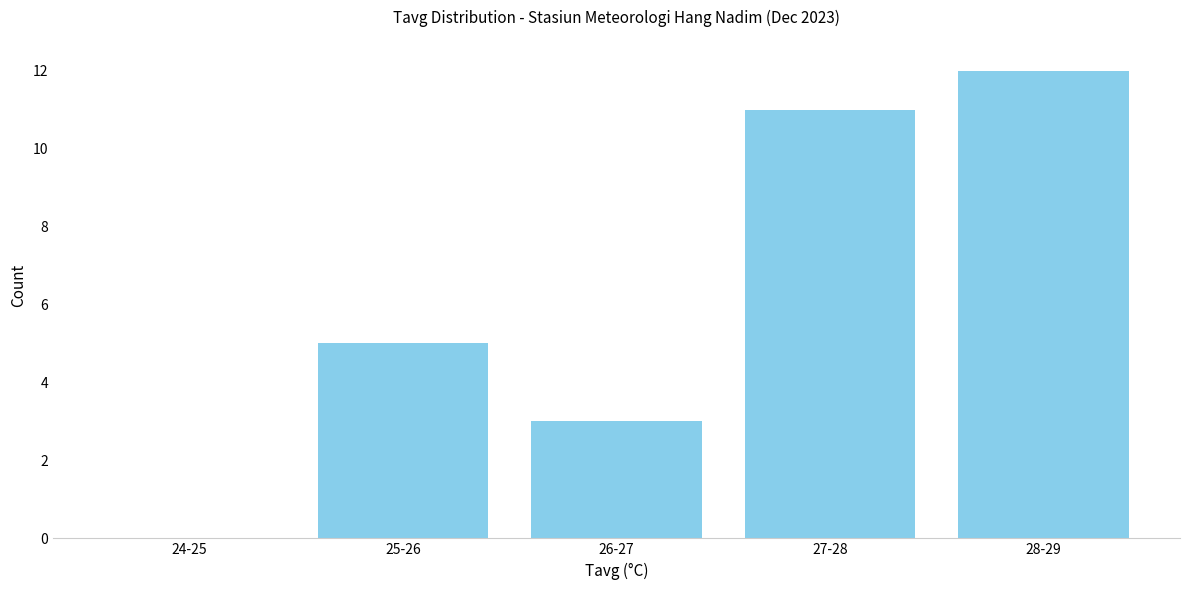

Reading right to left, extract all data points from this chart.

28-29=12	27-28=11	26-27=3	25-26=5	24-25=0